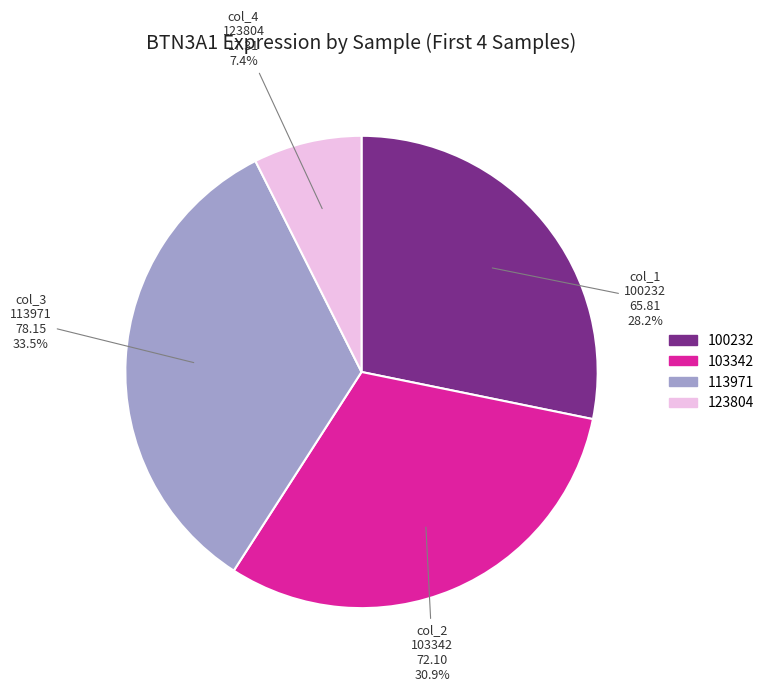

Is there any slice that represents more than half of the pie?

No